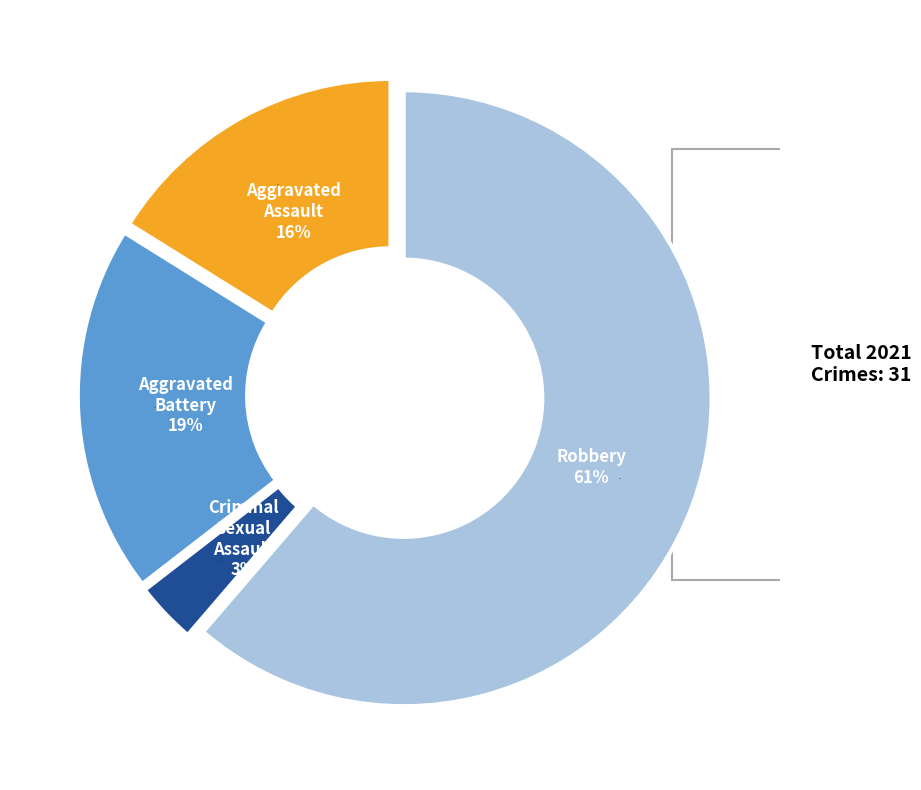

To the nearest percent, what percentage of the pie is Aggravated Assault?

16%